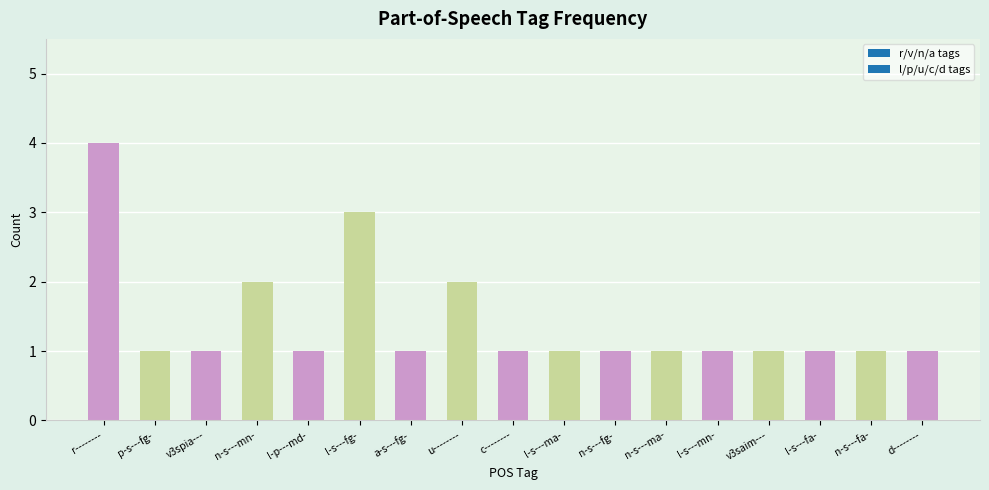

What is the ratio of the value at p-s---fg- to the value at l-s---ma-?

1.0